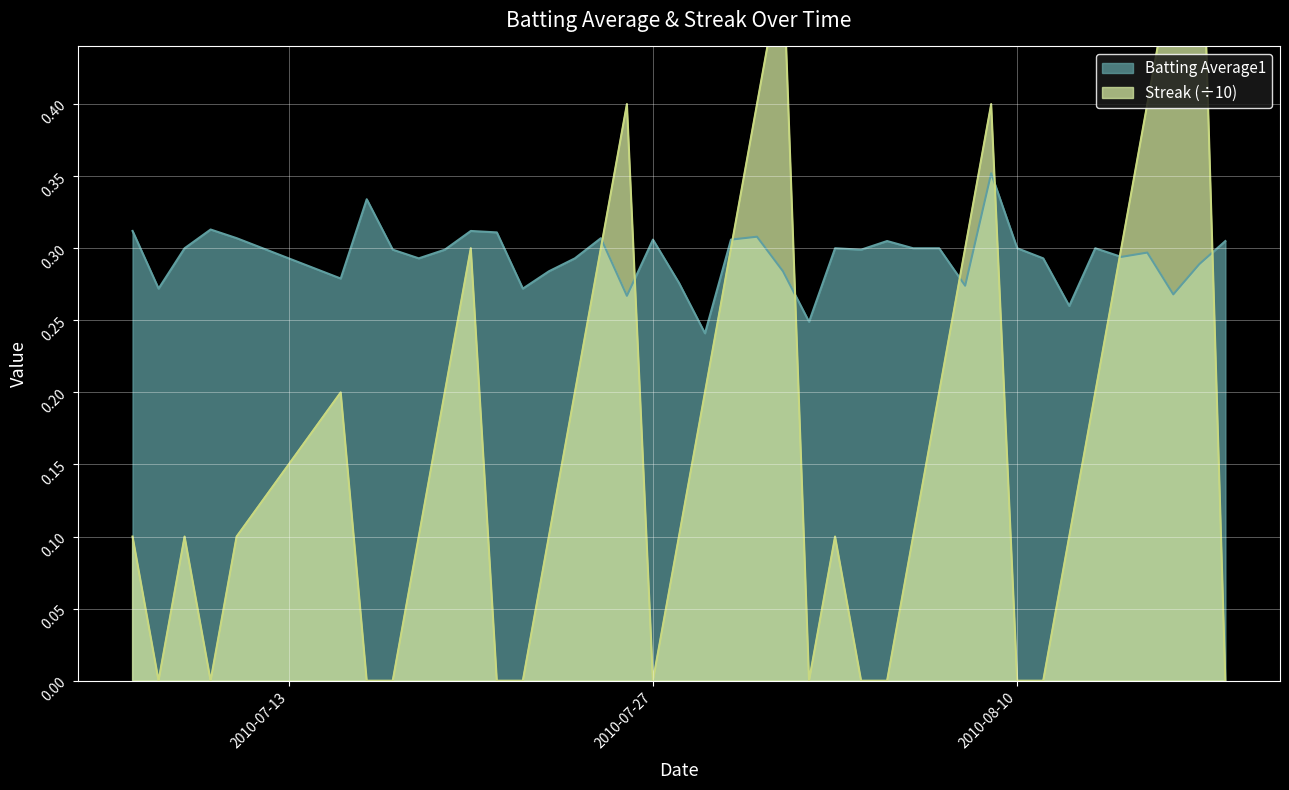

What is the value of the Batting Average1 point at the 10th from the left?

0.3